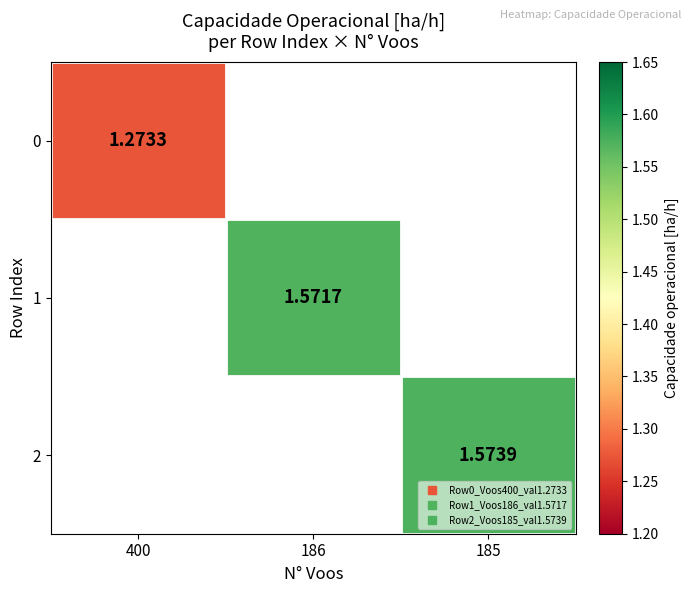

Which label corresponds to the largest value in the chart?

185